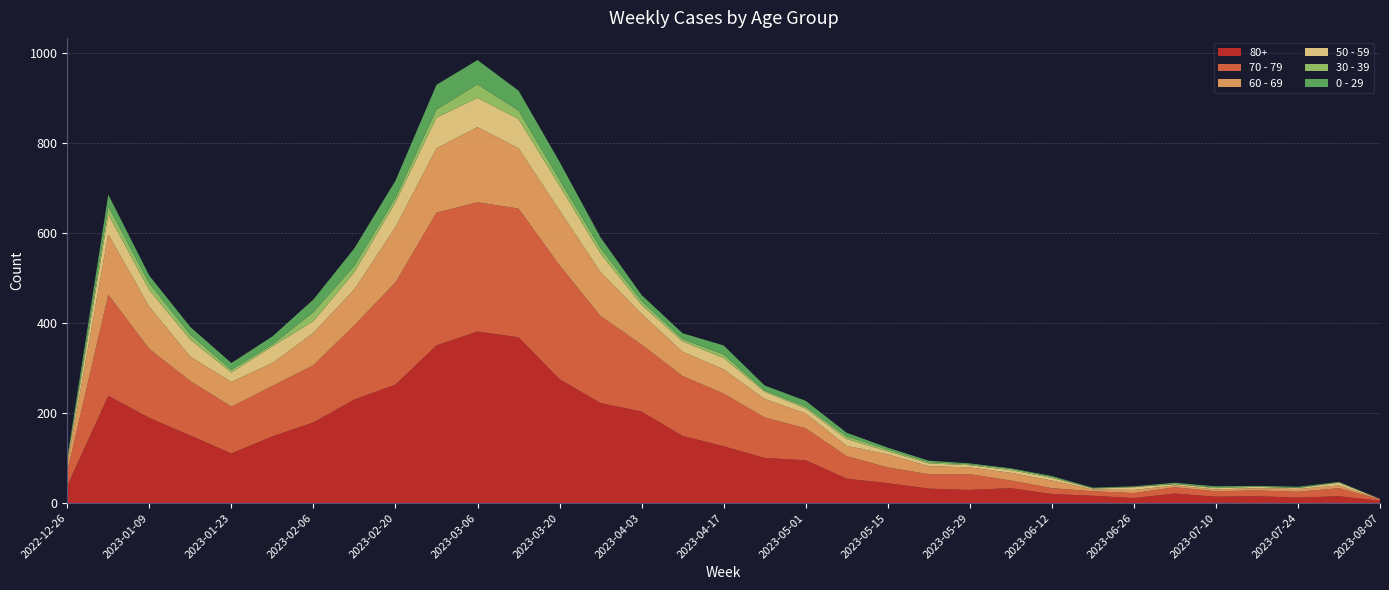

Reading left to right, extract all data points from this chart.

80+: 2022-12-26=38	2023-01-02=238	2023-01-09=189	2023-01-16=150	2023-01-23=110	2023-01-30=148	2023-02-06=179	2023-02-13=230	2023-02-20=263	2023-02-27=350	2023-03-06=381	2023-03-13=368	2023-03-20=275	2023-03-27=222	2023-04-03=203	2023-04-10=149	2023-04-17=126	2023-04-24=100	2023-05-01=95	2023-05-08=54	2023-05-15=44	2023-05-22=32	2023-05-29=29	2023-06-05=33	2023-06-12=20	2023-06-19=16	2023-06-26=11	2023-07-03=21	2023-07-10=14	2023-07-17=15	2023-07-24=12	2023-07-31=15	2023-08-07=5
70 - 79: 2022-12-26=32	2023-01-02=225	2023-01-09=153	2023-01-16=121	2023-01-23=104	2023-01-30=112	2023-02-06=127	2023-02-13=165	2023-02-20=227	2023-02-27=295	2023-03-06=287	2023-03-13=286	2023-03-20=253	2023-03-27=193	2023-04-03=149	2023-04-10=133	2023-04-17=117	2023-04-24=90	2023-05-01=71	2023-05-08=50	2023-05-15=35	2023-05-22=32	2023-05-29=35	2023-06-05=17	2023-06-12=13	2023-06-19=10	2023-06-26=11	2023-07-03=14	2023-07-10=12	2023-07-17=13	2023-07-24=13	2023-07-31=18	2023-08-07=3
60 - 69: 2022-12-26=16	2023-01-02=134	2023-01-09=94	2023-01-16=54	2023-01-23=55	2023-01-30=51	2023-02-06=72	2023-02-13=80	2023-02-20=123	2023-02-27=143	2023-03-06=167	2023-03-13=134	2023-03-20=122	2023-03-27=98	2023-04-03=68	2023-04-10=54	2023-04-17=54	2023-04-24=41	2023-05-01=33	2023-05-08=23	2023-05-15=29	2023-05-22=18	2023-05-29=15	2023-06-05=17	2023-06-12=17	2023-06-19=4	2023-06-26=7	2023-07-03=4	2023-07-10=4	2023-07-17=5	2023-07-24=6	2023-07-31=6	2023-08-07=1
50 - 59: 2022-12-26=5	2023-01-02=44	2023-01-09=37	2023-01-16=38	2023-01-23=21	2023-01-30=37	2023-02-06=26	2023-02-13=38	2023-02-20=55	2023-02-27=68	2023-03-06=65	2023-03-13=65	2023-03-20=55	2023-03-27=41	2023-04-03=20	2023-04-10=23	2023-04-17=25	2023-04-24=16	2023-05-01=11	2023-05-08=15	2023-05-15=7	2023-05-22=6	2023-05-29=5	2023-06-05=6	2023-06-12=6	2023-06-19=2	2023-06-26=6	2023-07-03=3	2023-07-10=3	2023-07-17=3	2023-07-24=2	2023-07-31=6	2023-08-07=0
30 - 39: 2022-12-26=5	2023-01-02=18	2023-01-09=15	2023-01-16=11	2023-01-23=6	2023-01-30=4	2023-02-06=20	2023-02-13=14	2023-02-20=10	2023-02-27=18	2023-03-06=30	2023-03-13=19	2023-03-20=13	2023-03-27=12	2023-04-03=9	2023-04-10=5	2023-04-17=8	2023-04-24=3	2023-05-01=4	2023-05-08=6	2023-05-15=4	2023-05-22=3	2023-05-29=2	2023-06-05=3	2023-06-12=2	2023-06-19=1	2023-06-26=1	2023-07-03=0	2023-07-10=2	2023-07-17=0	2023-07-24=1	2023-07-31=1	2023-08-07=0
0 - 29: 2022-12-26=4	2023-01-02=26	2023-01-09=17	2023-01-16=17	2023-01-23=15	2023-01-30=18	2023-02-06=28	2023-02-13=39	2023-02-20=38	2023-02-27=55	2023-03-06=54	2023-03-13=44	2023-03-20=40	2023-03-27=24	2023-04-03=13	2023-04-10=13	2023-04-17=20	2023-04-24=11	2023-05-01=13	2023-05-08=8	2023-05-15=4	2023-05-22=3	2023-05-29=2	2023-06-05=1	2023-06-12=2	2023-06-19=1	2023-06-26=1	2023-07-03=3	2023-07-10=2	2023-07-17=2	2023-07-24=2	2023-07-31=1	2023-08-07=0